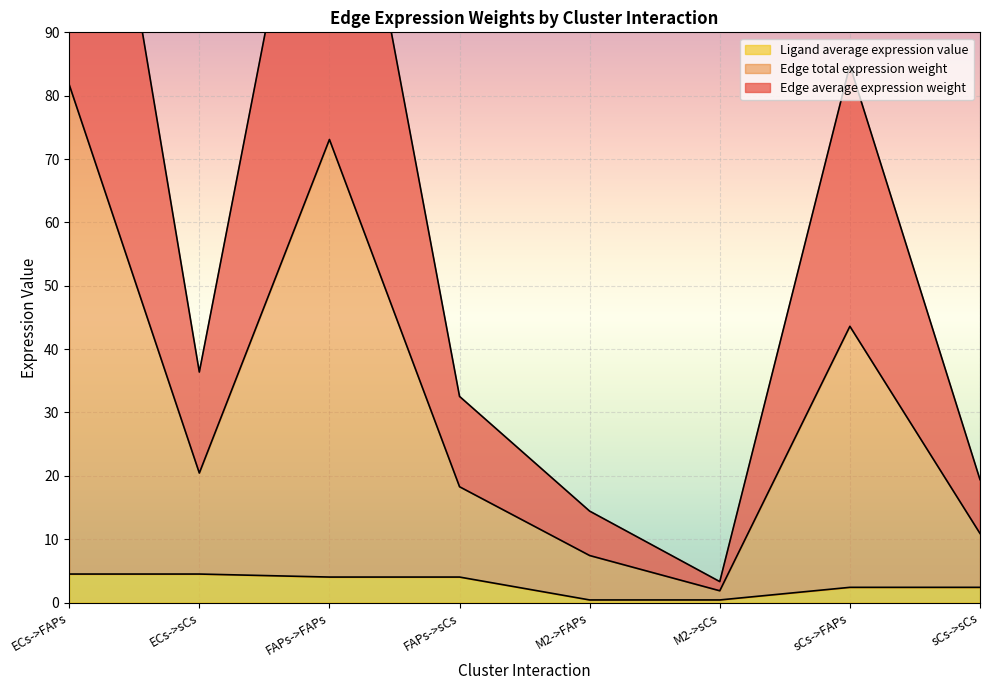

At which category does Edge average expression weight reach its first local peak?

FAPs->FAPs